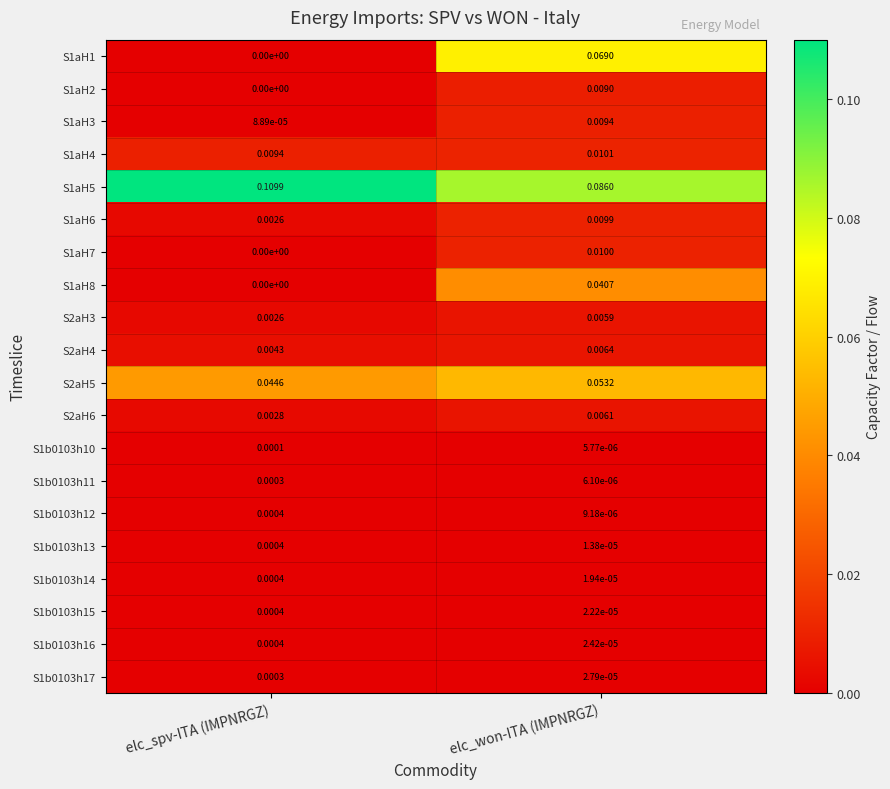

At which category is the sum across all series the highest?

elc_won-ITA (IMPNRGZ)